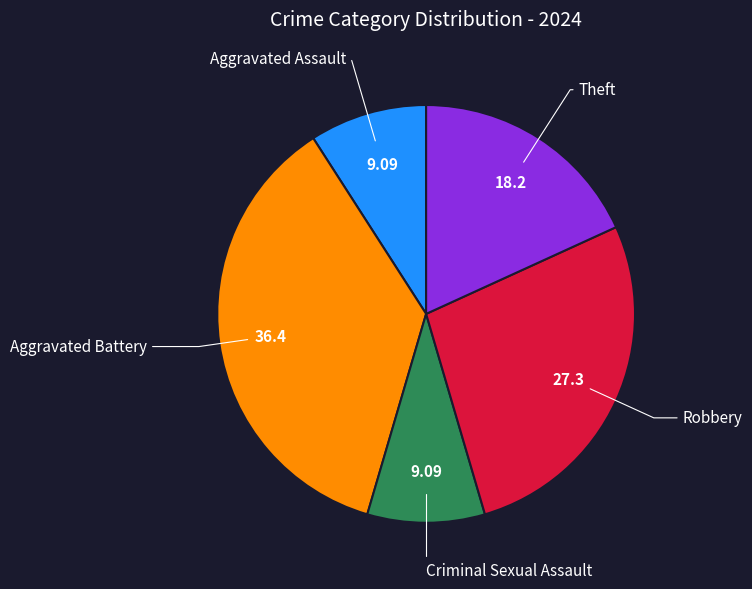

True or false: Theft accounts for 18% of the total.

True